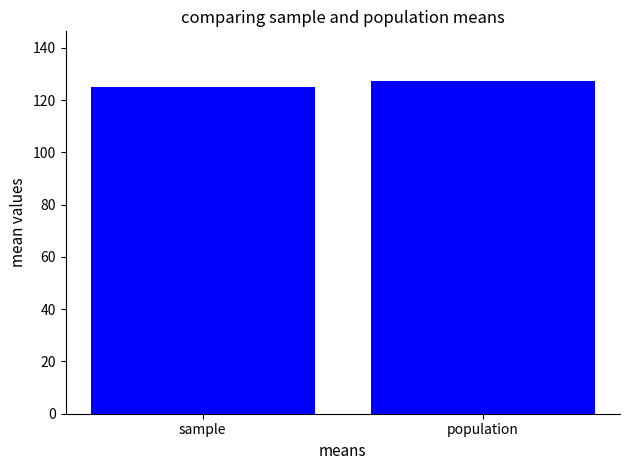

True or false: the data shows 127.2 at population.

True